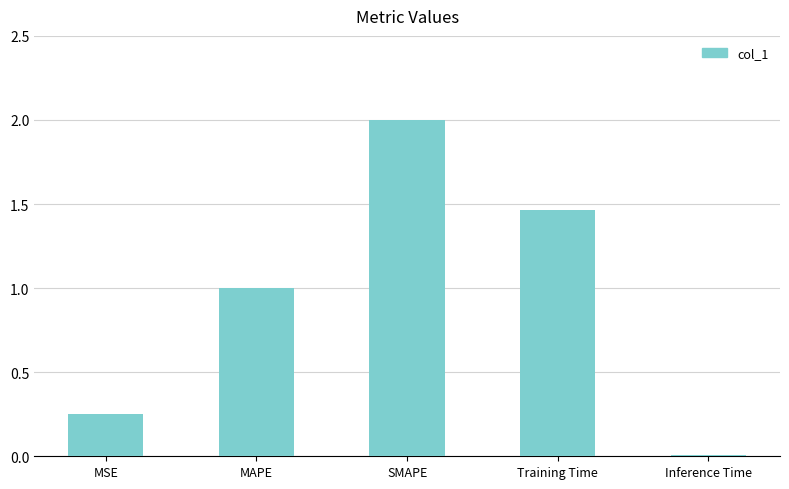

What is the label of the 3rd bar from the right?

SMAPE